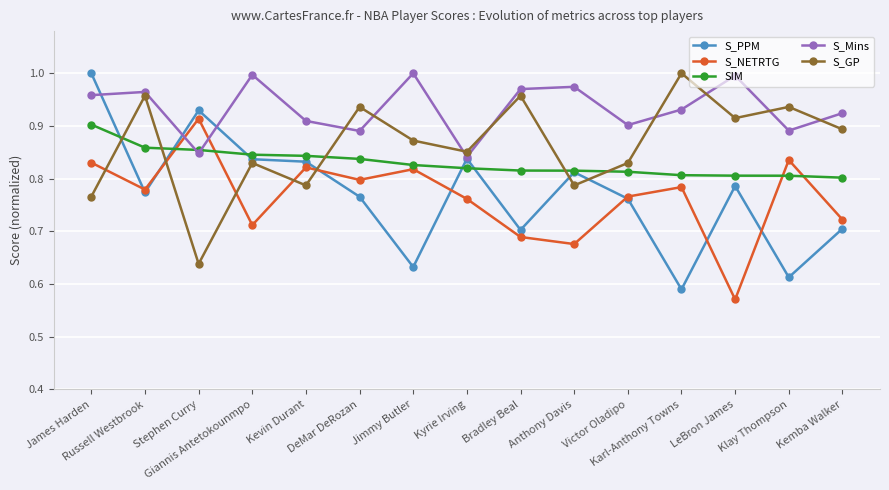

Which series has the largest total across all categories?

S_Mins